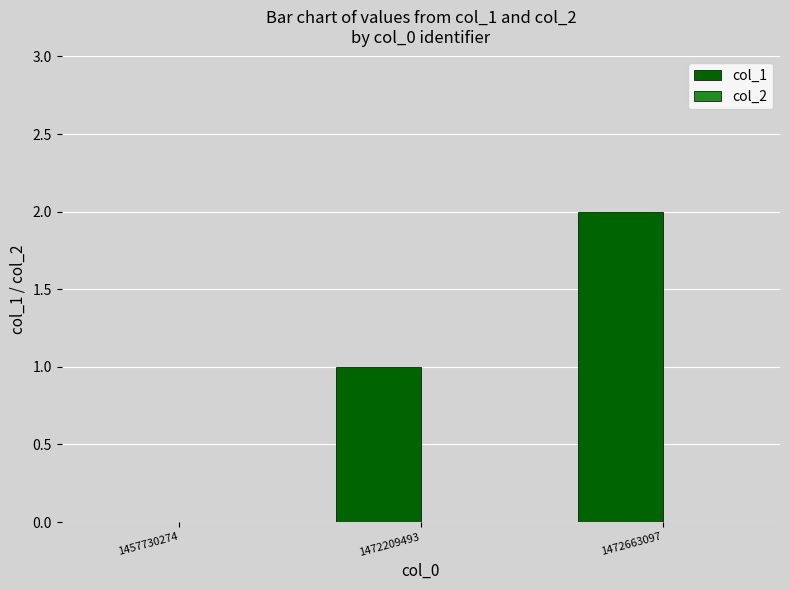

Is it true that the value at 1457730274 is 0?

True